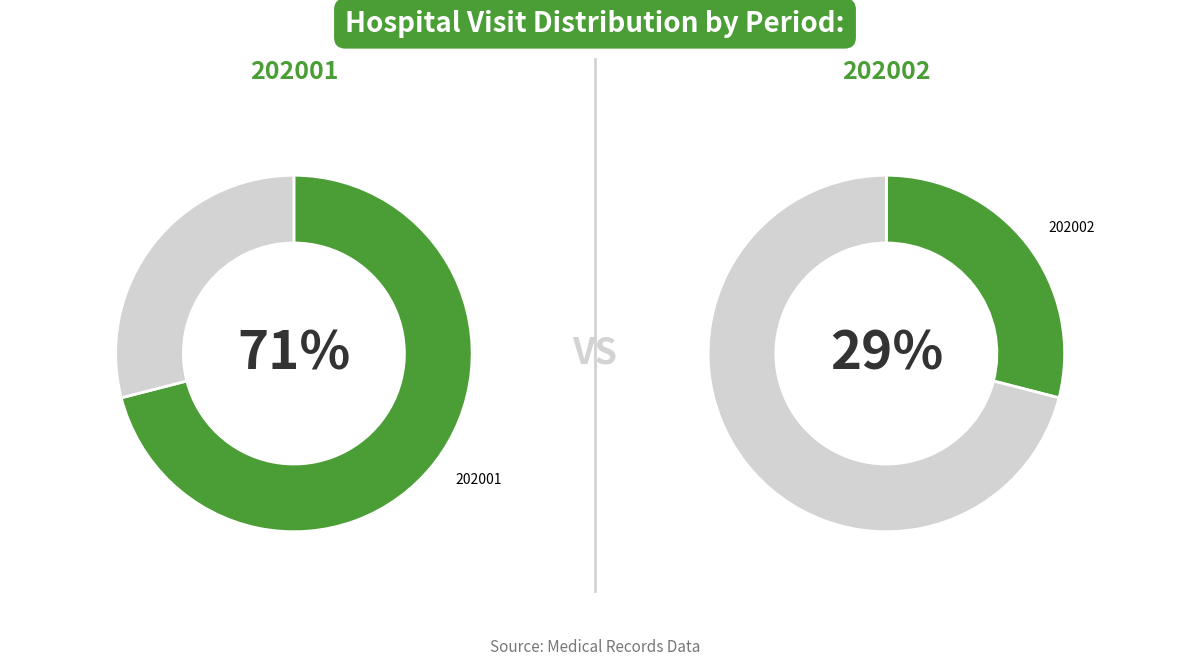

Rank the series at 19 from highest to lowest value.

202001, 202002